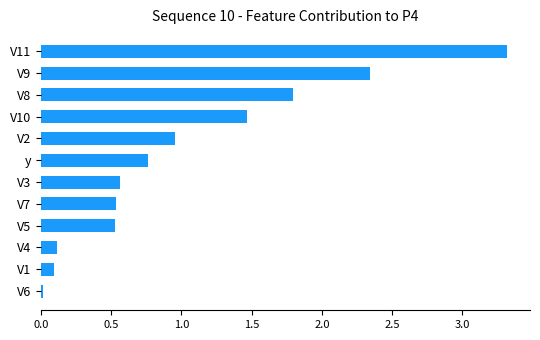

Which has a higher value, V11 or V9?

V11